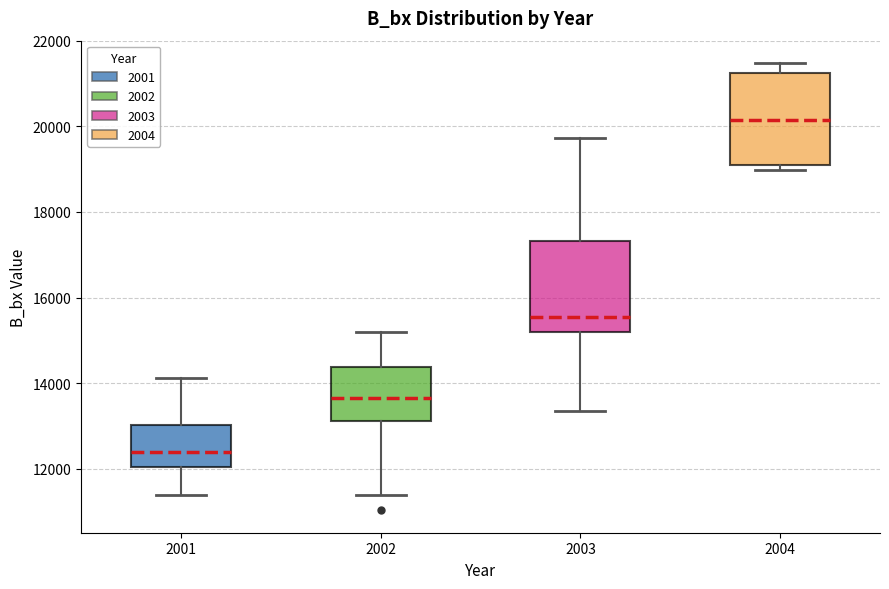

Reading left to right, transcribe this box plot: for each box, give where its median line is, the range the box spans, and where its two whiskers end, as read against the y-axis. The values are not printed on the chart, so give them approximately, as read against the axis.

2001: median 12400, box 12000 to 13000, whiskers 11400 to 14200
2002: median 13600, box 13200 to 14400, whiskers 11400 to 15200
2003: median 15600, box 15200 to 17400, whiskers 13400 to 19800
2004: median 20200, box 19000 to 21200, whiskers 19000 (just below the box's lower edge) to 21400